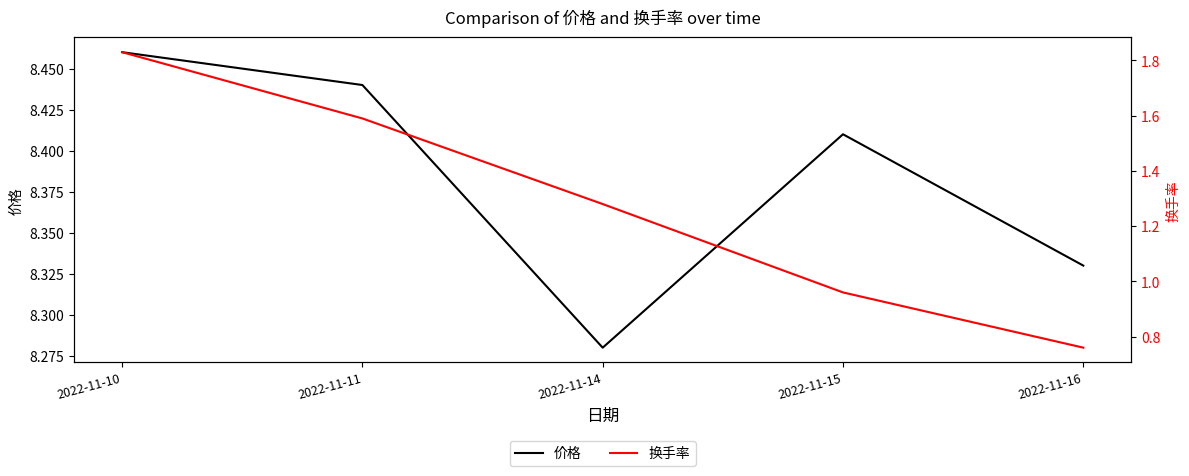

How many data points in 换手率 are above 1?

3